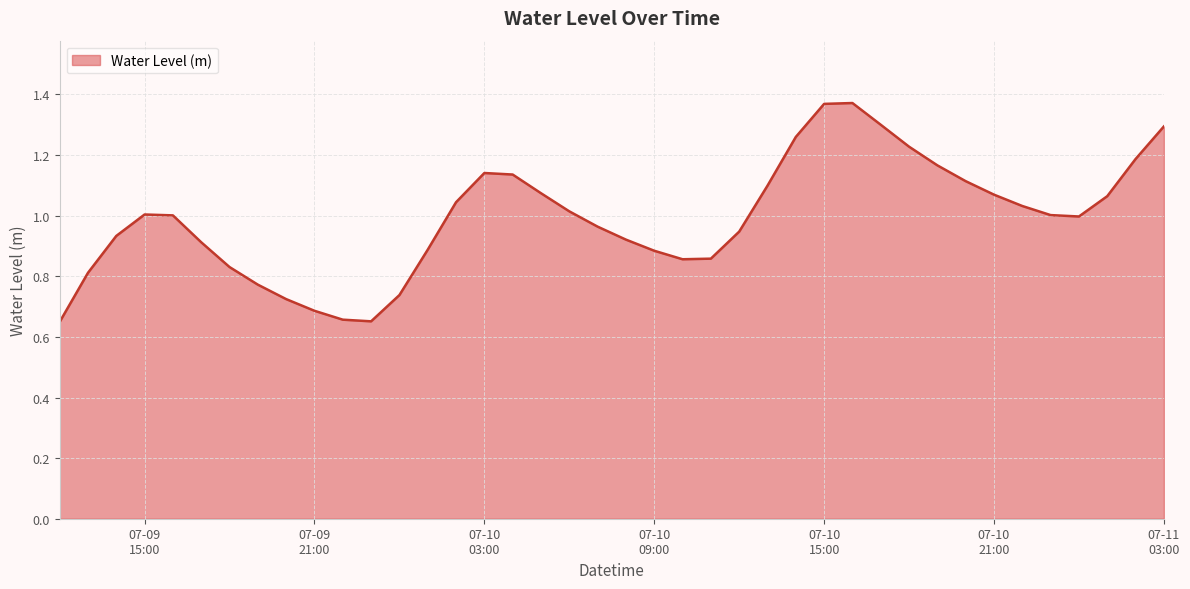

Does the chart have visible grid lines?

Yes